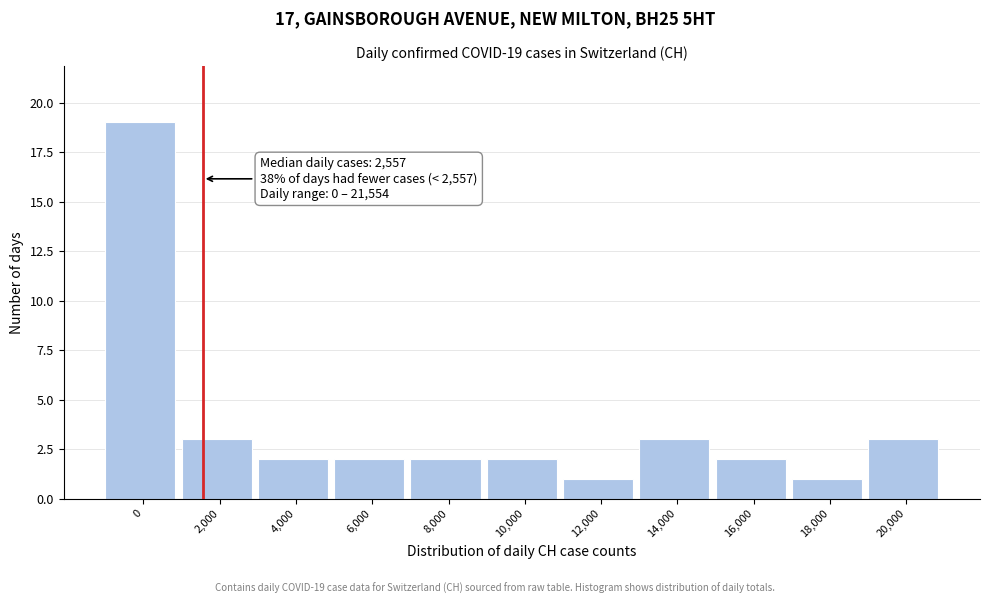

Reading left to right, list all the values displayed in this chart.

19	3	2	2	2	2	1	3	2	1	3